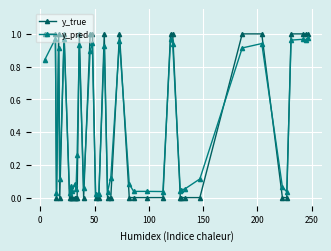

Which series has the widest spread of values?

y_true